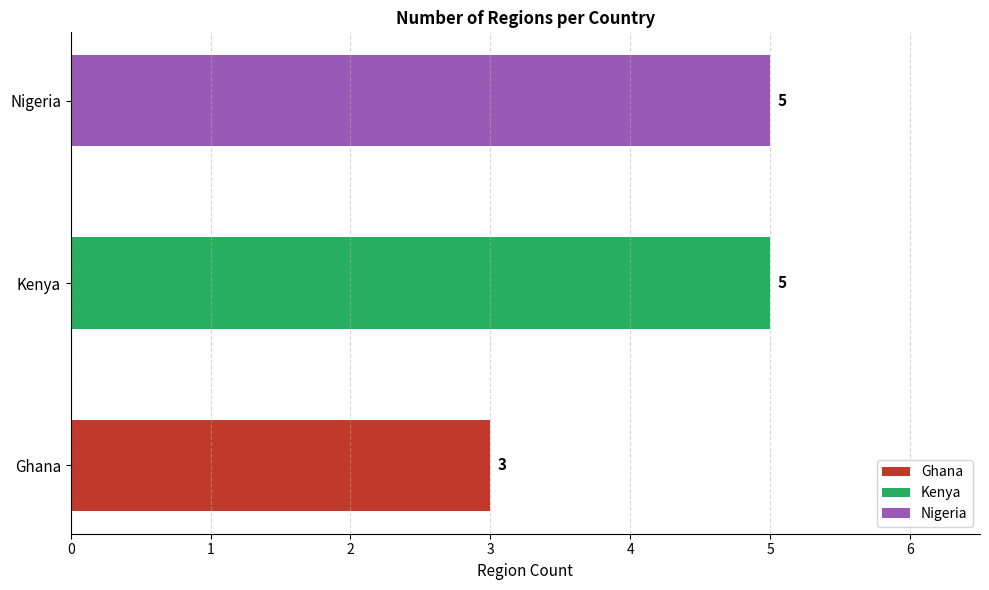

Does the chart contain any negative values?

No